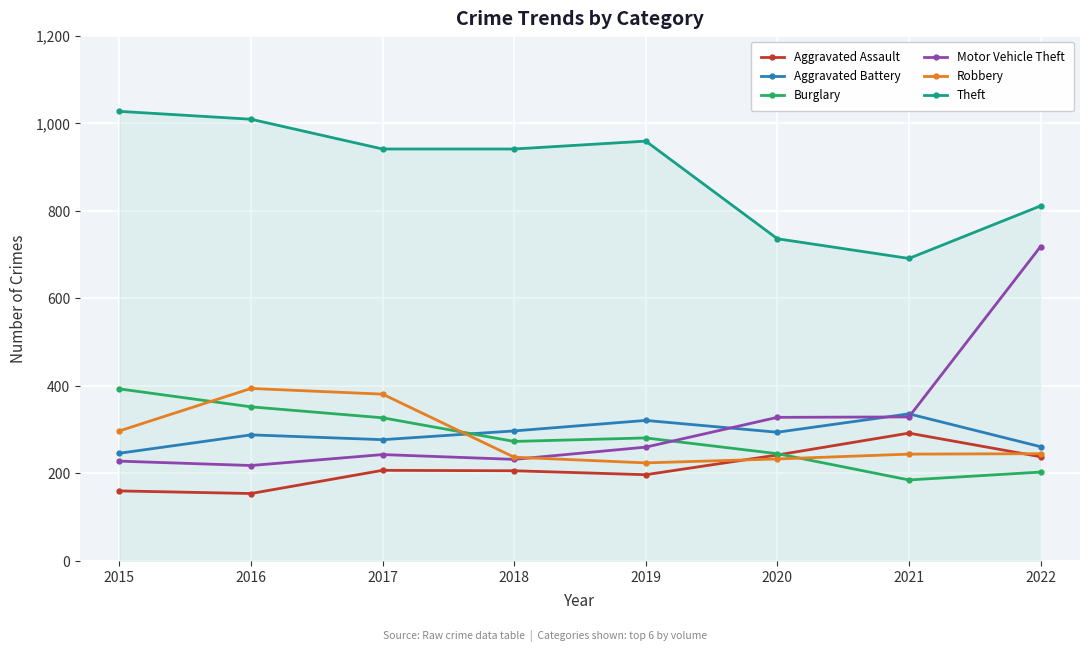

What is the approximate value of Theft at 2016, to the nearest 50?

1000